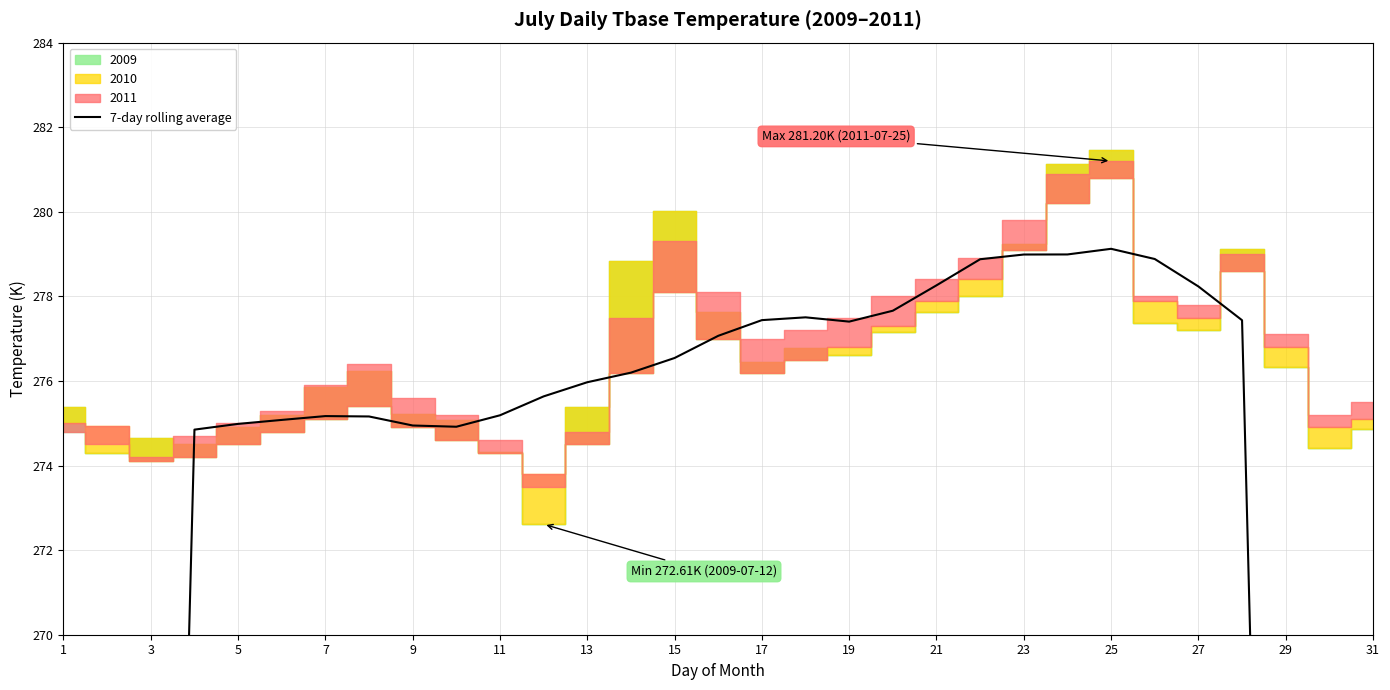

Which has a higher value, 22 or 27?

22